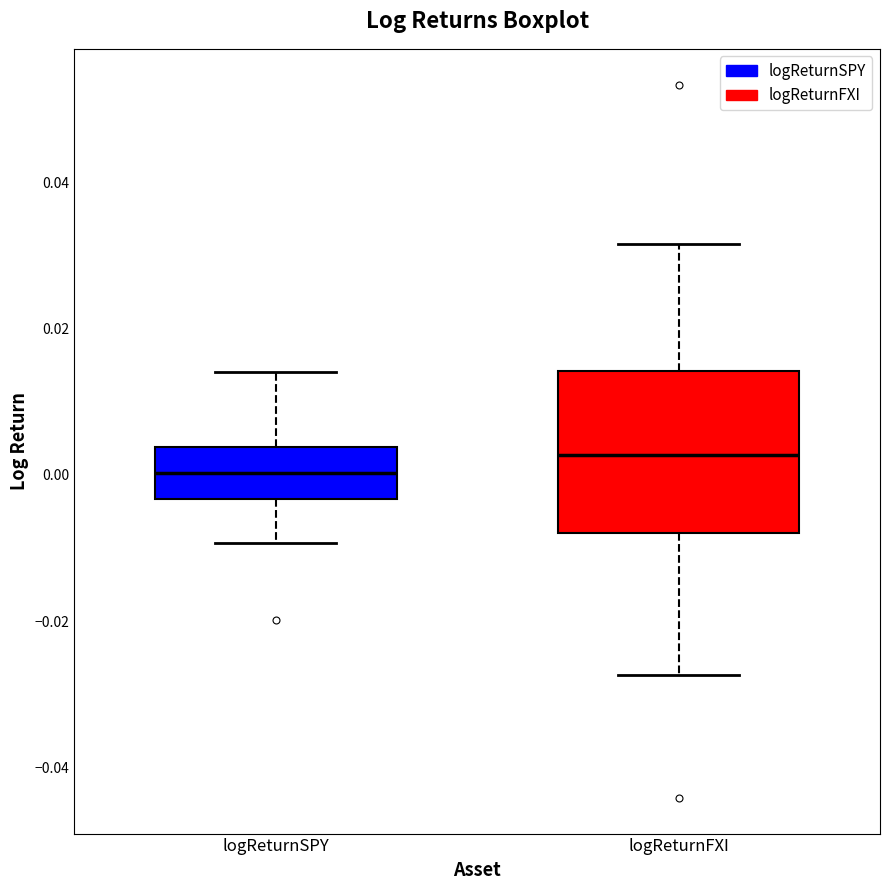

Reading left to right, transcribe this box plot: for each box, give where its median line is, the range the box spans, and where its two whiskers end, as read against the y-axis. The values are not printed on the chart, so give them approximately, as read against the axis.

logReturnSPY: median 0.000, box -0.004 to 0.004, whiskers -0.010 to 0.014
logReturnFXI: median 0.002, box -0.008 to 0.014, whiskers -0.028 to 0.032